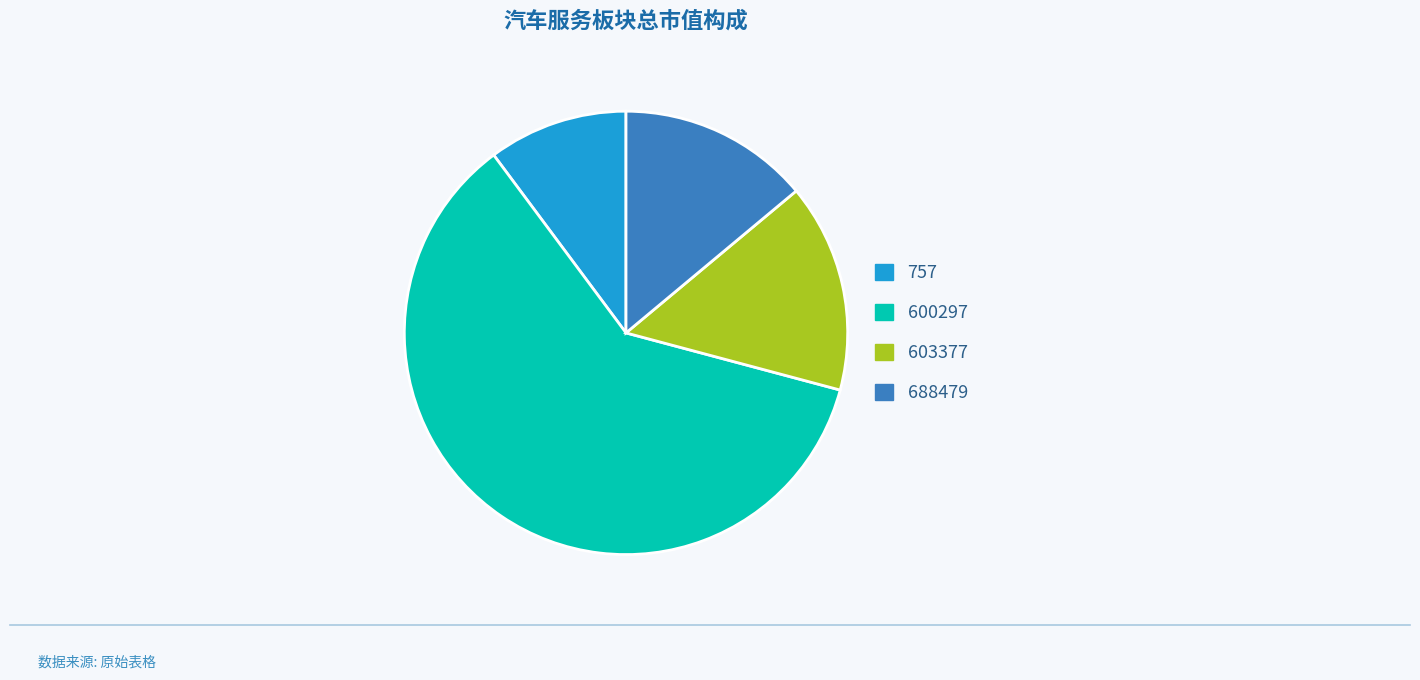

Is there a majority slice in this chart?

Yes